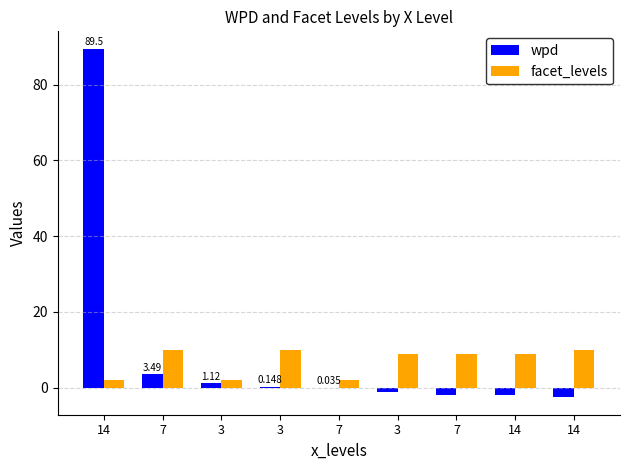

How many groups of bars are there?

9